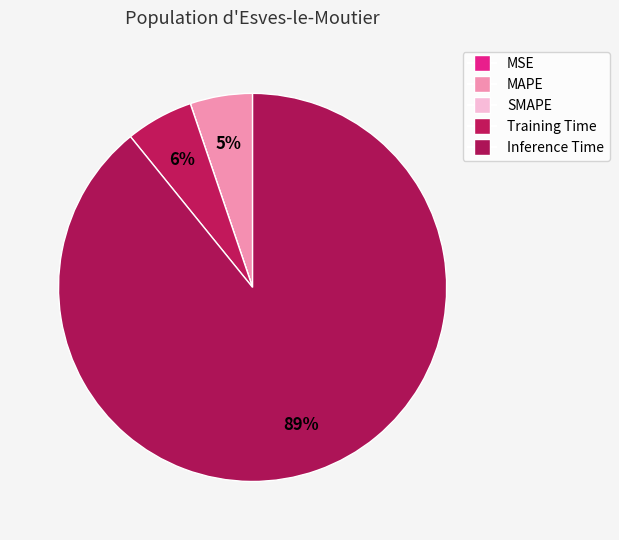

What percentage is NOT represented by Training Time?

94.4%